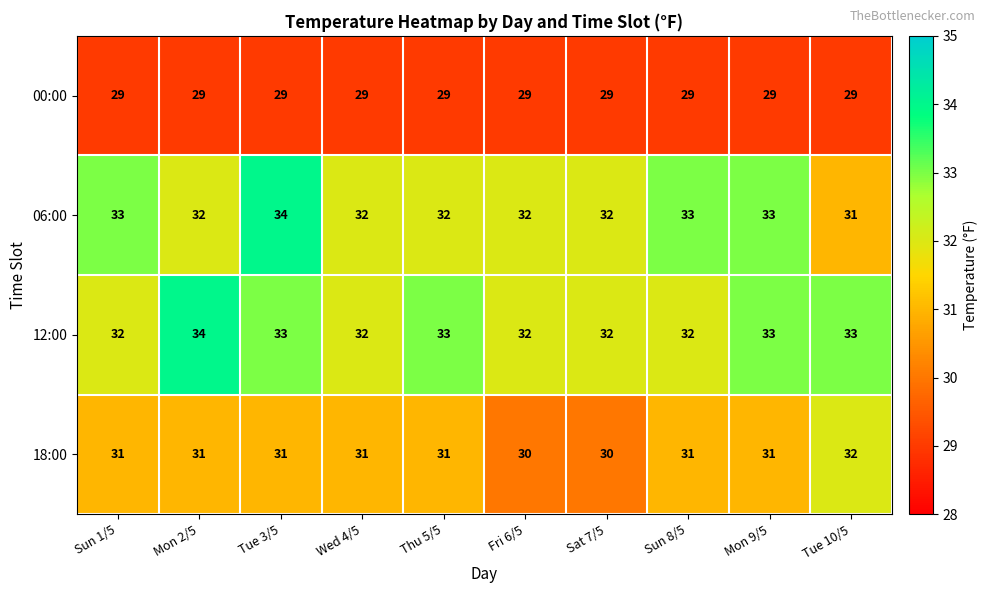

Which series has the widest spread of values?

06:00